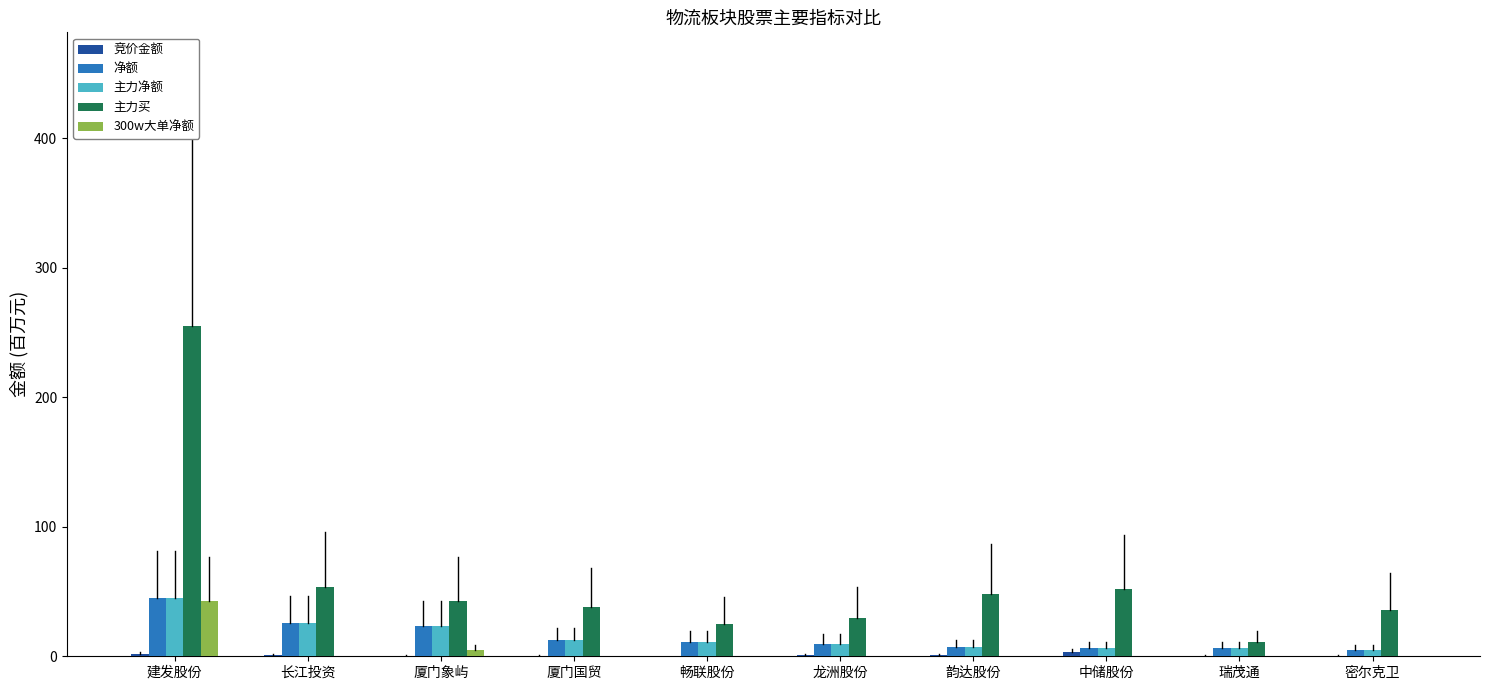

Which series changed the most between 建发股份 and 密尔克卫?

主力买